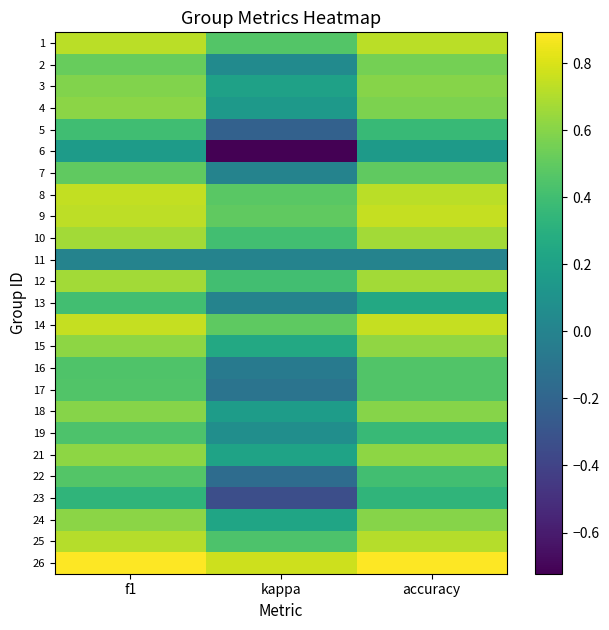

Which series has the largest range (max minus min)?

6